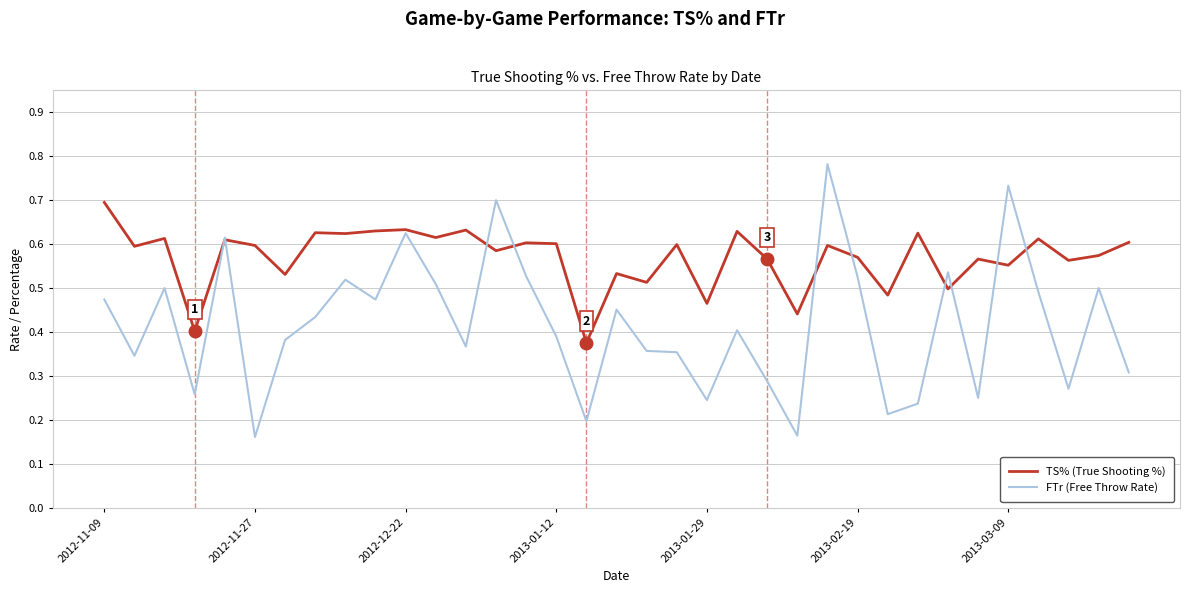

Rank the series by their maximum value, from lowest to highest.

TS% (True Shooting %), FTr (Free Throw Rate)